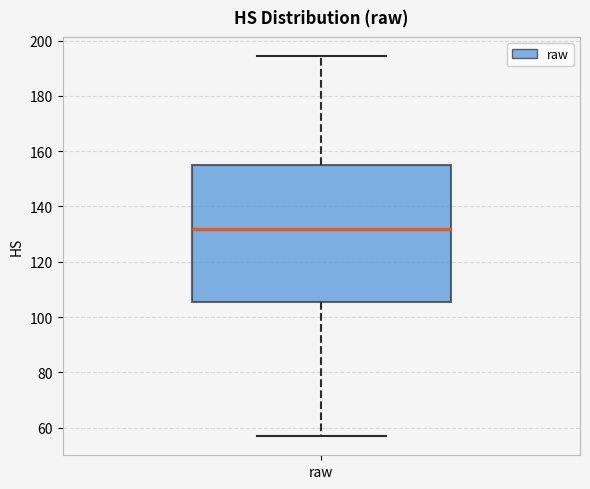

Where does the median line of the box for raw sit on the y-axis? The values are not printed on the chart, so give them approximately, as read against the axis.

132